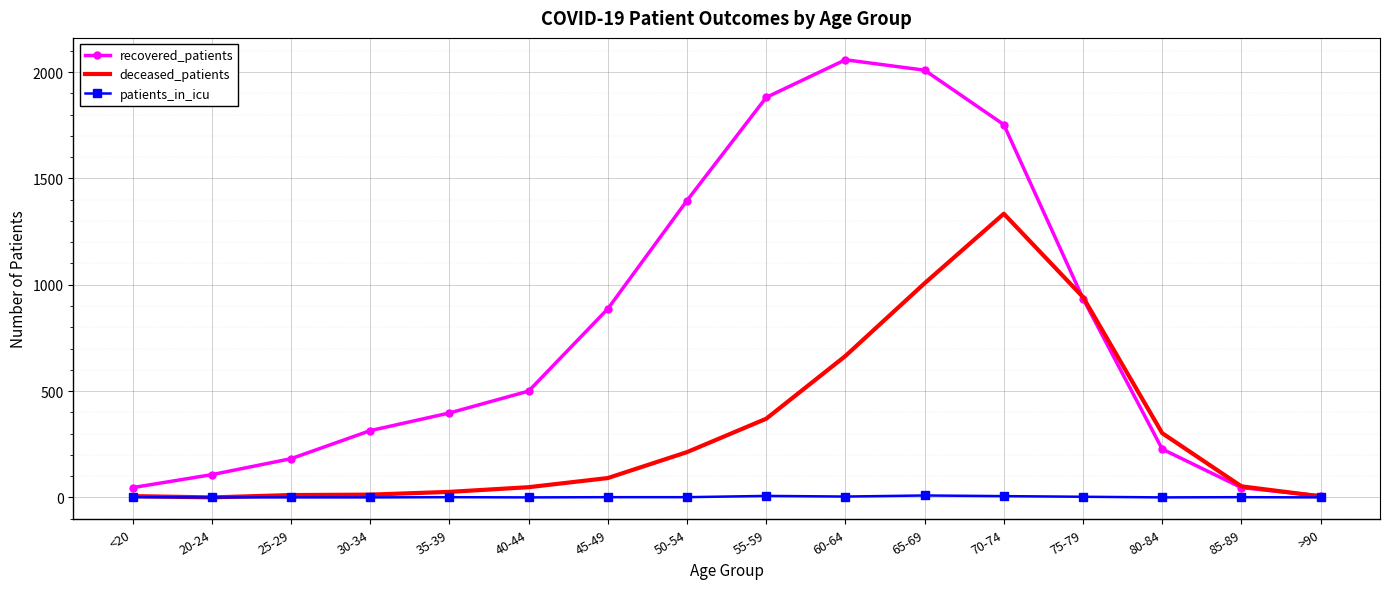

What is the total value across all series at 25-29?

193